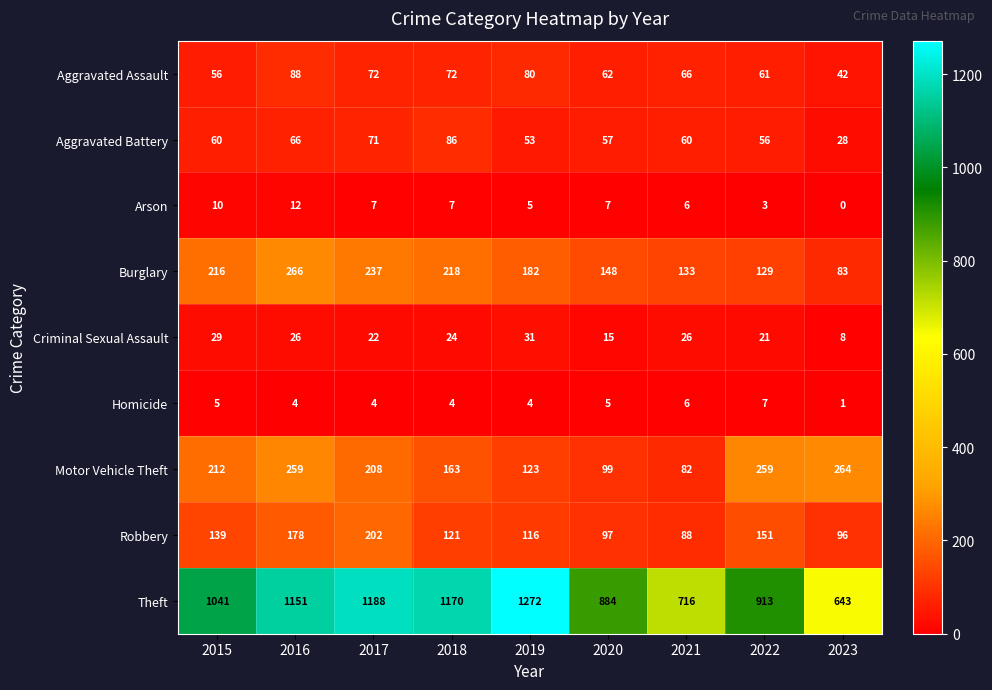

Read the Burglary value at 2015, to the nearest 5.

215